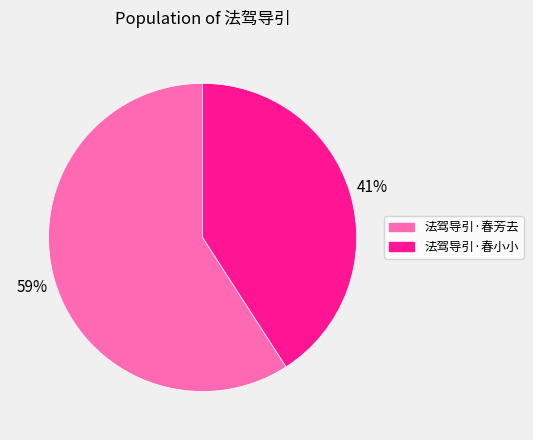

To the nearest percent, what portion does 法驾导引·春小小 represent?

41%